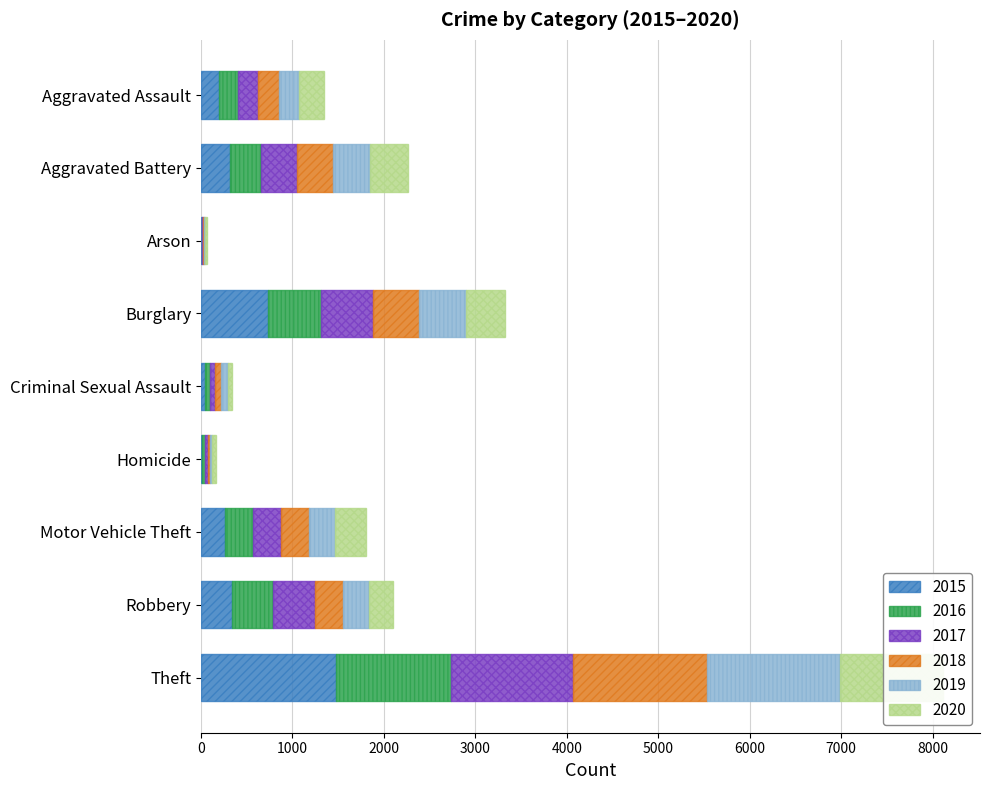

Which series has the largest total across all categories?

2017